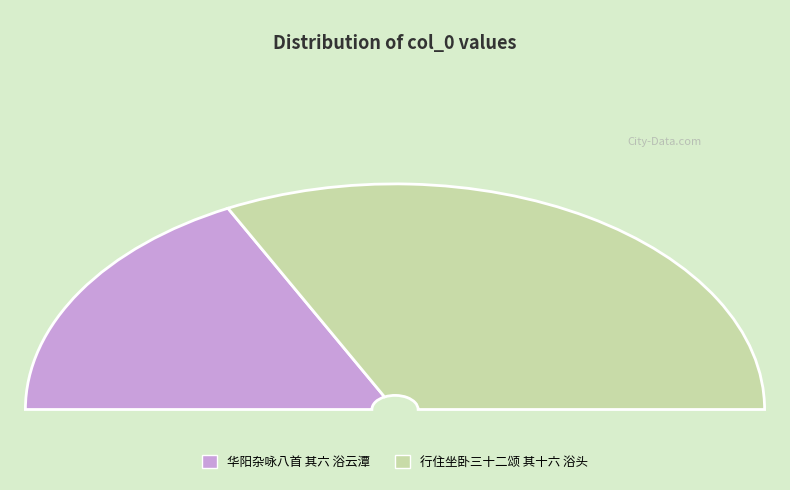

To the nearest percent, what is the combined percentage of 行住坐卧三十二颂 其十六 浴头 and 华阳杂咏八首 其六 浴云潭?

100%